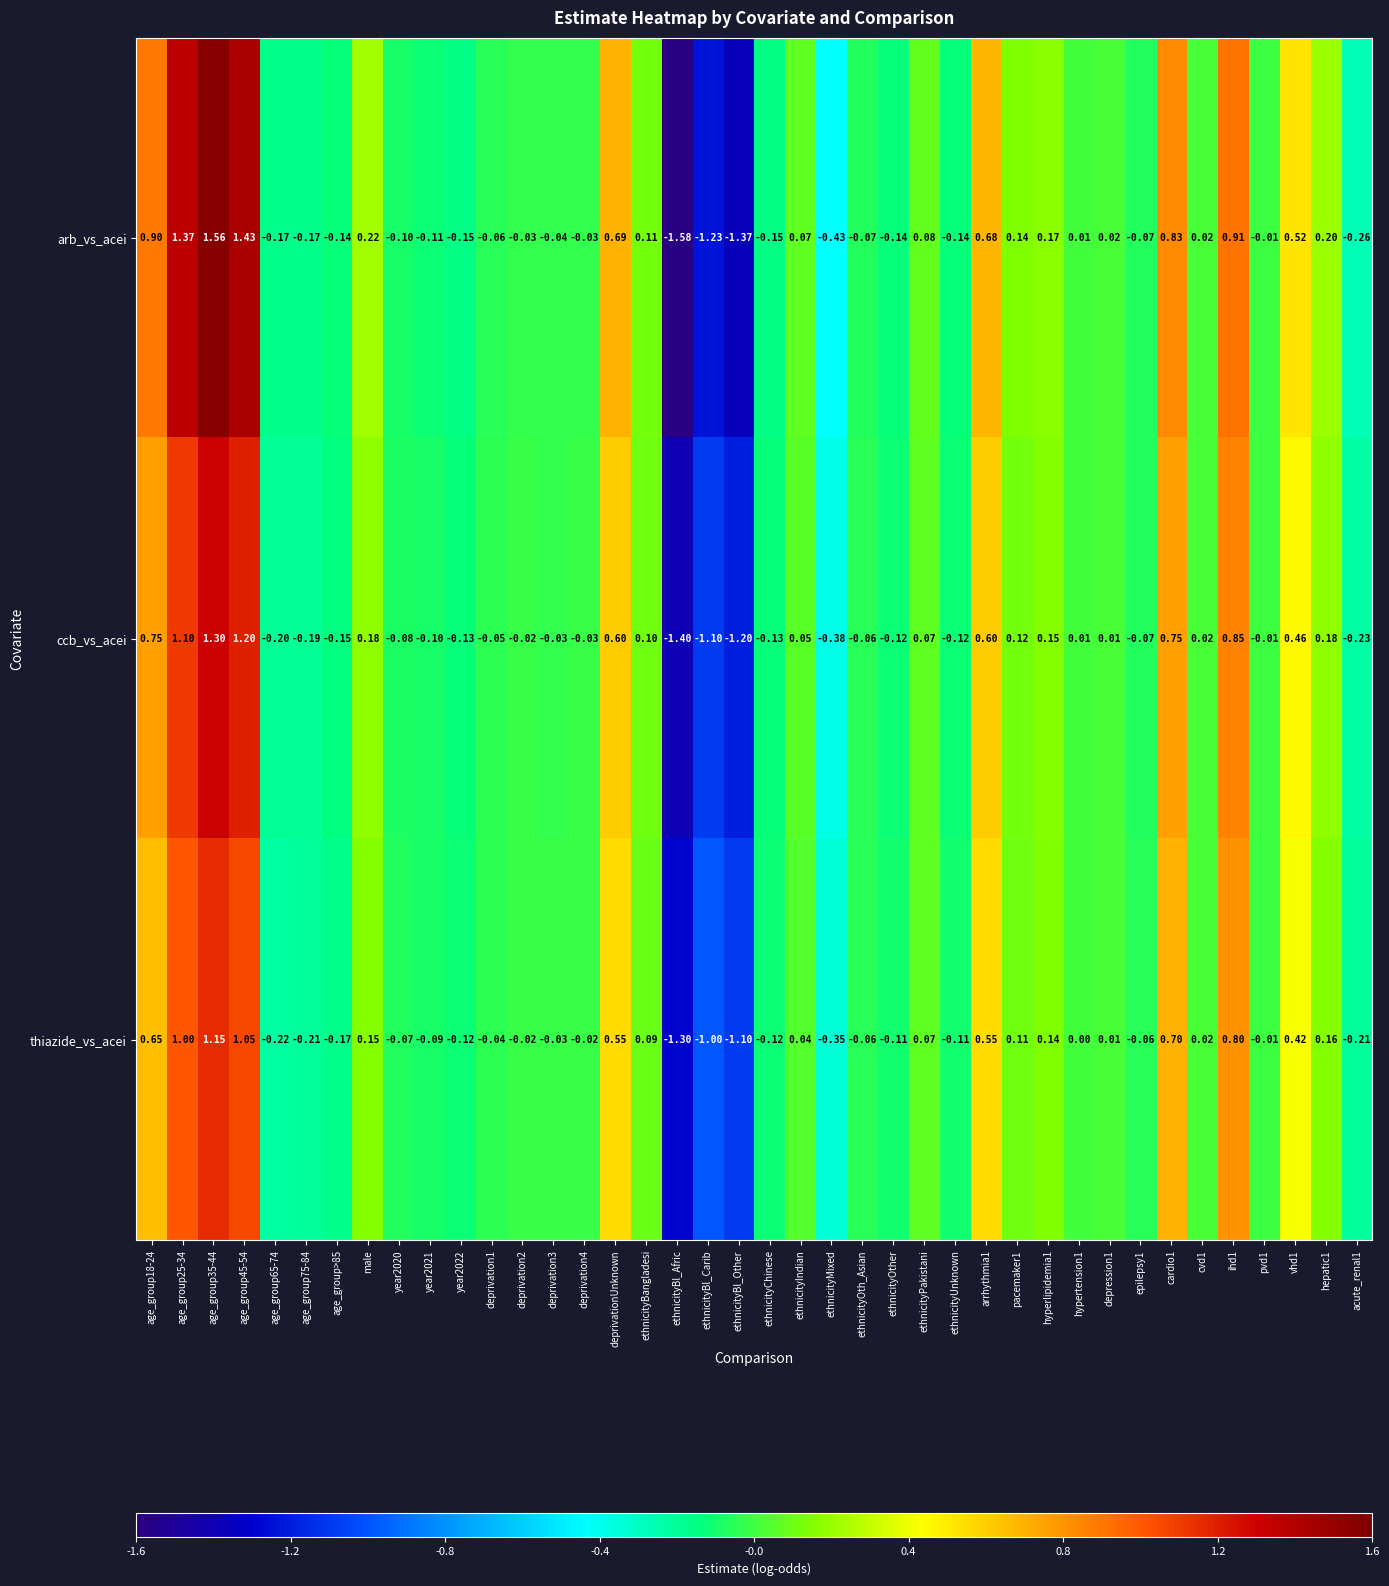

Which series has the widest spread of values?

arb_vs_acei